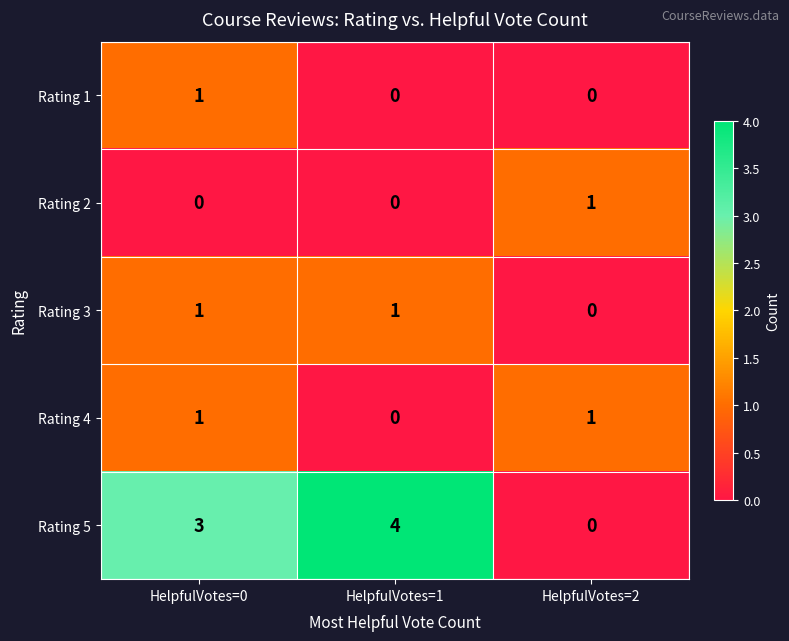

What is the approximate value of Rating 5 at HelpfulVotes=1?

4